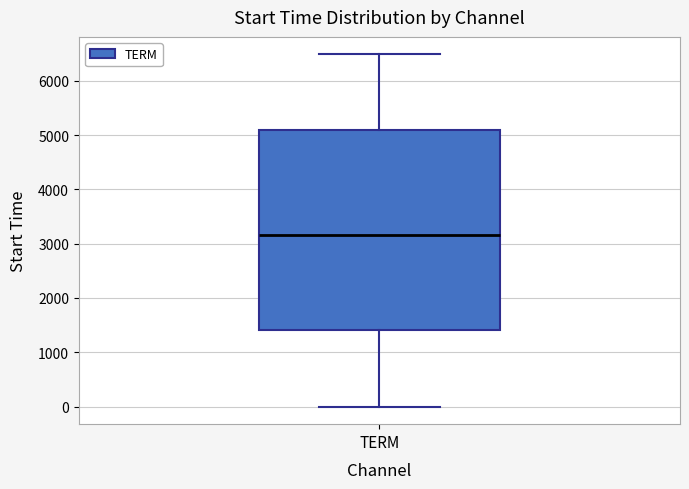

Where does the upper whisker of the box for TERM end on the y-axis? The values are not printed on the chart, so give them approximately, as read against the axis.

6500